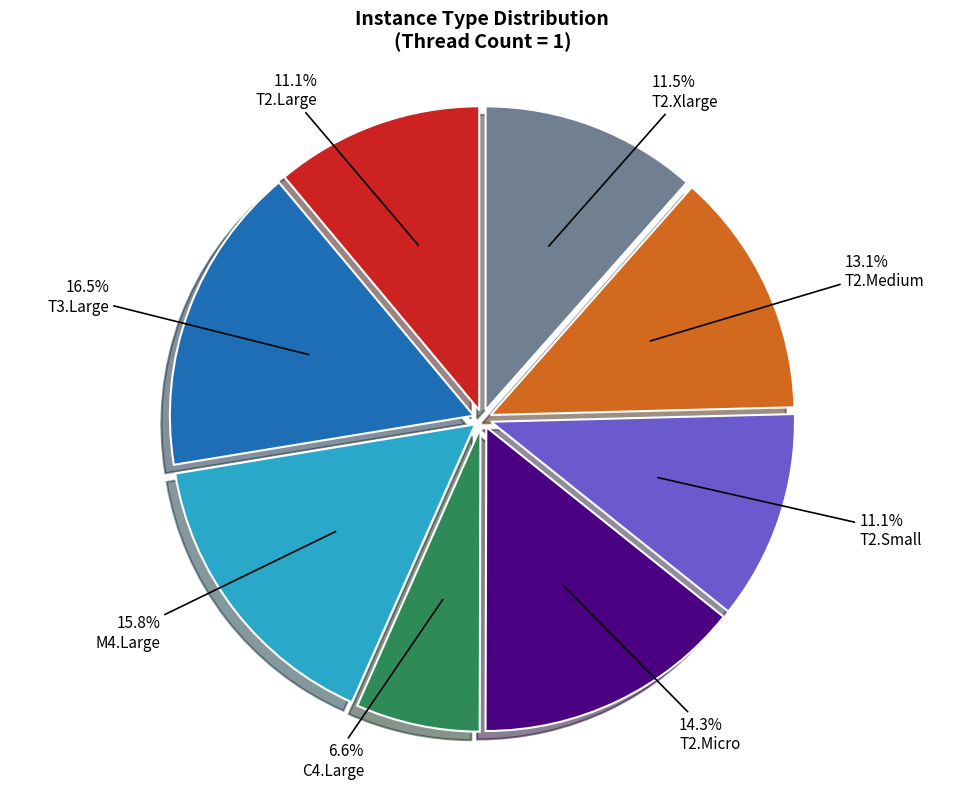

Which category has the biggest portion of the pie?

T3.Large